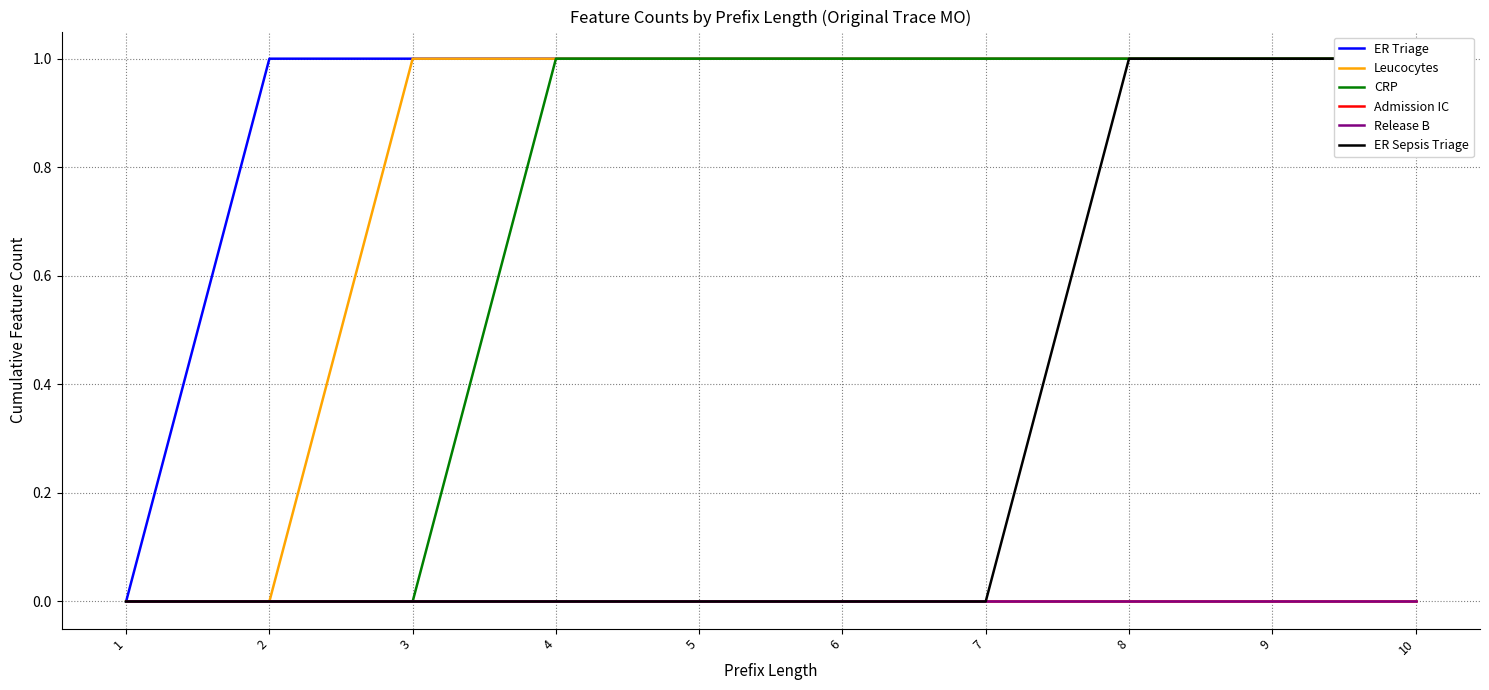

Reading right to left, extract all data points from this chart.

ER Triage: 10=1	9=1	8=1	7=1	6=1	5=1	4=1	3=1	2=1	1=0
Leucocytes: 10=1	9=1	8=1	7=1	6=1	5=1	4=1	3=1	2=0	1=0
CRP: 10=1	9=1	8=1	7=1	6=1	5=1	4=1	3=0	2=0	1=0
Admission IC: 10=0	9=0	8=0	7=0	6=0	5=0	4=0	3=0	2=0	1=0
Release B: 10=0	9=0	8=0	7=0	6=0	5=0	4=0	3=0	2=0	1=0
ER Sepsis Triage: 10=1	9=1	8=1	7=0	6=0	5=0	4=0	3=0	2=0	1=0